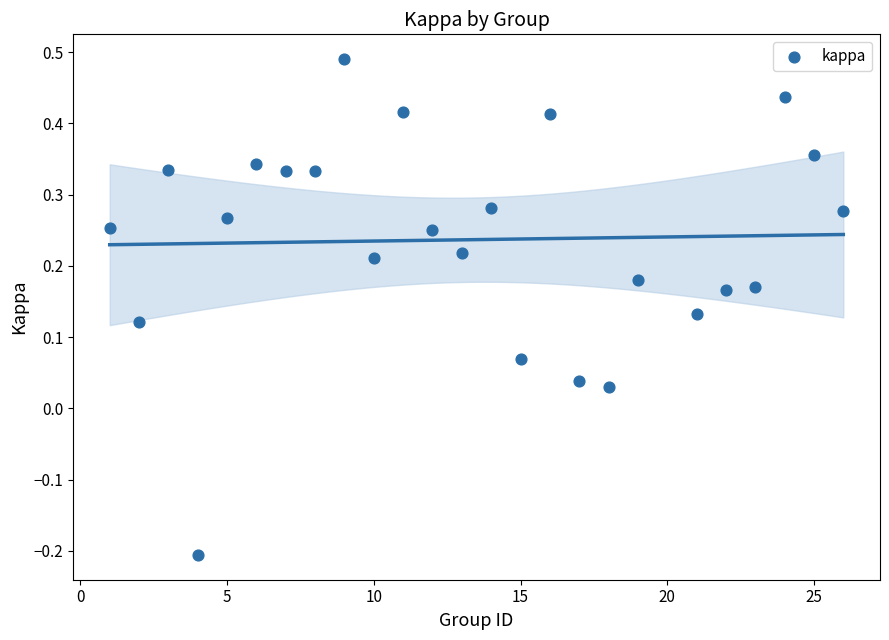

What is the range of Y values (max minus min)?

0.7